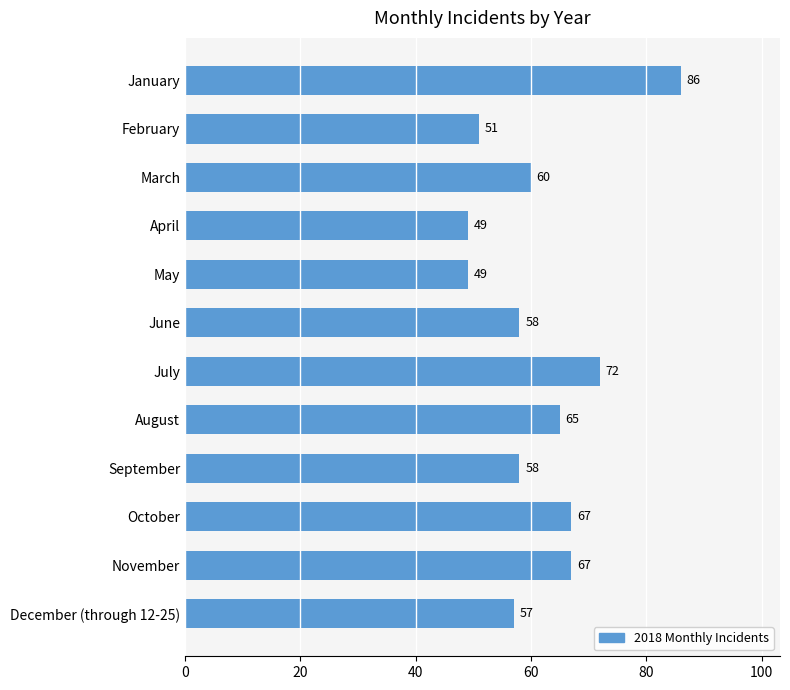

What is the difference between the maximum and minimum values?

37